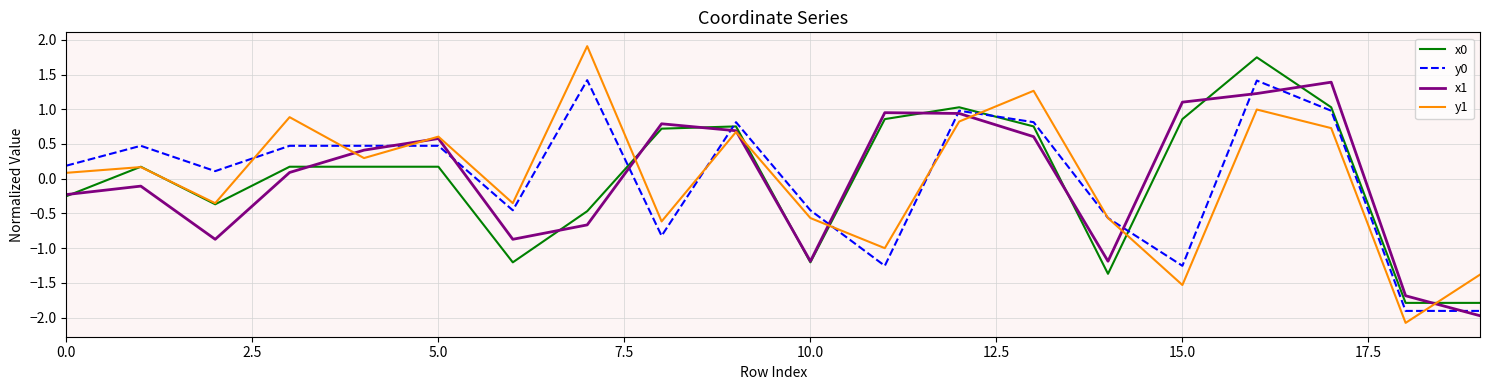

What is the maximum value shown in the chart?

1.9